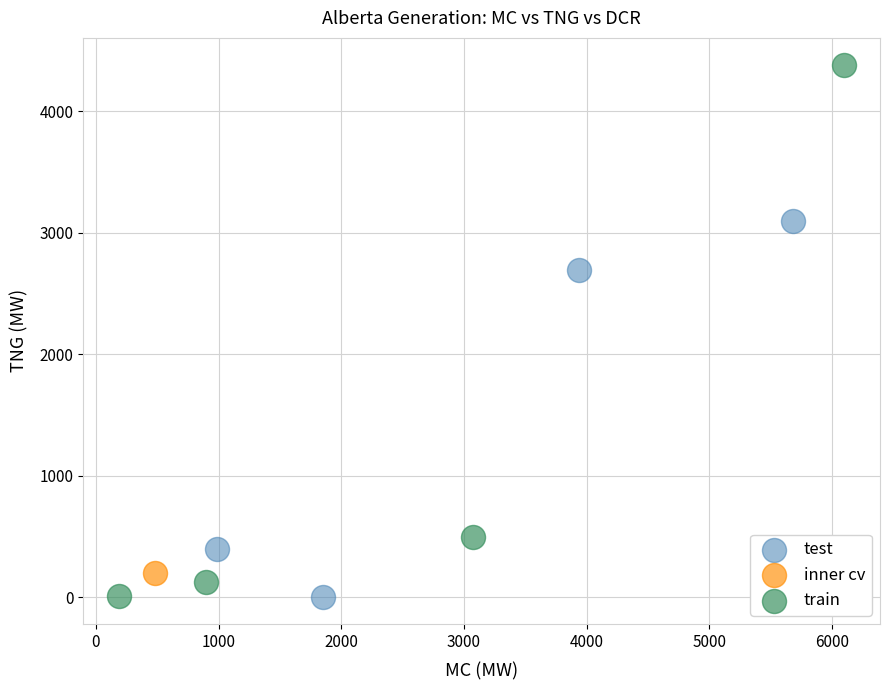

Which series contains the highest Y value?

train